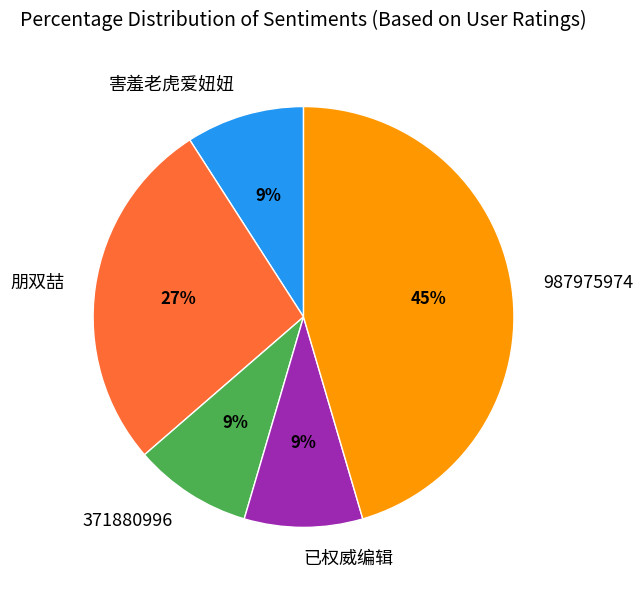

Is 987975974 the majority of the pie?

No